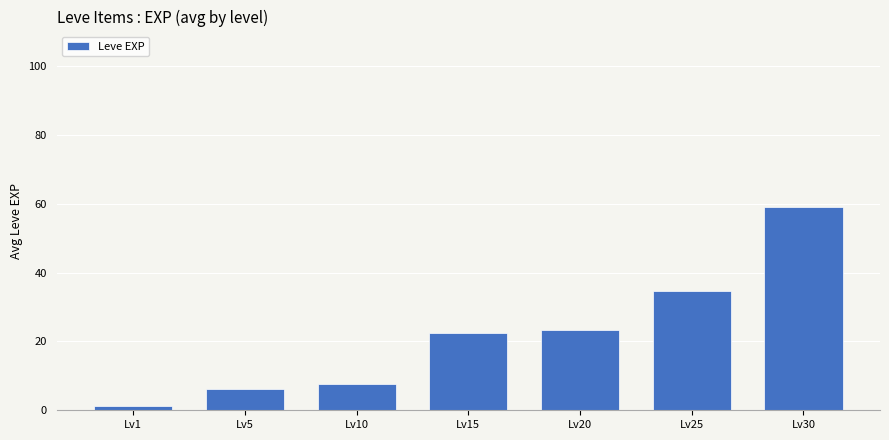

The value at Lv15 is 22.3. True or false?

True